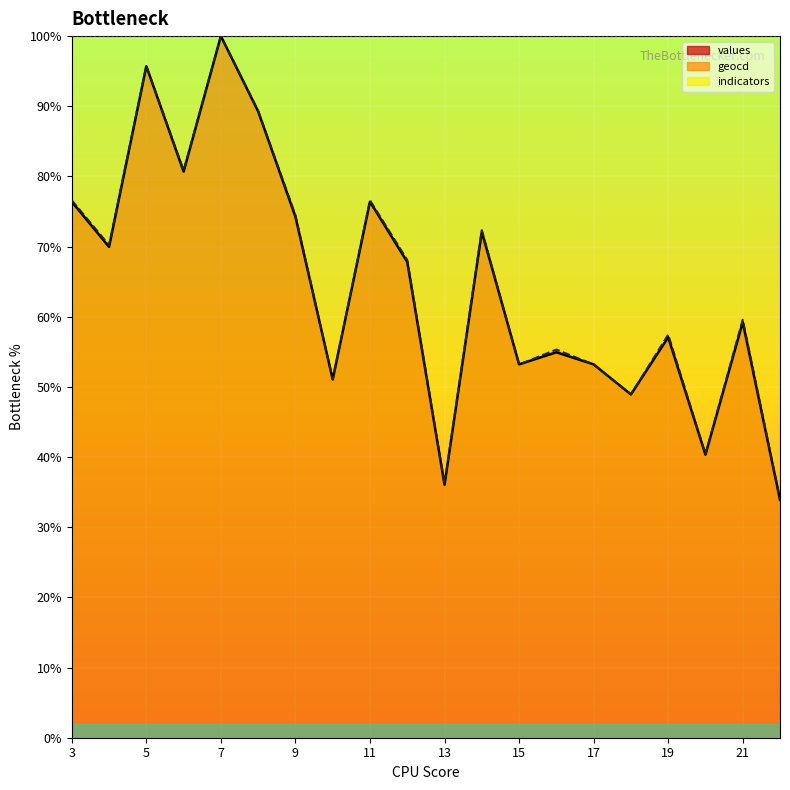

Is it true that values equals 70.0 at 4?

True